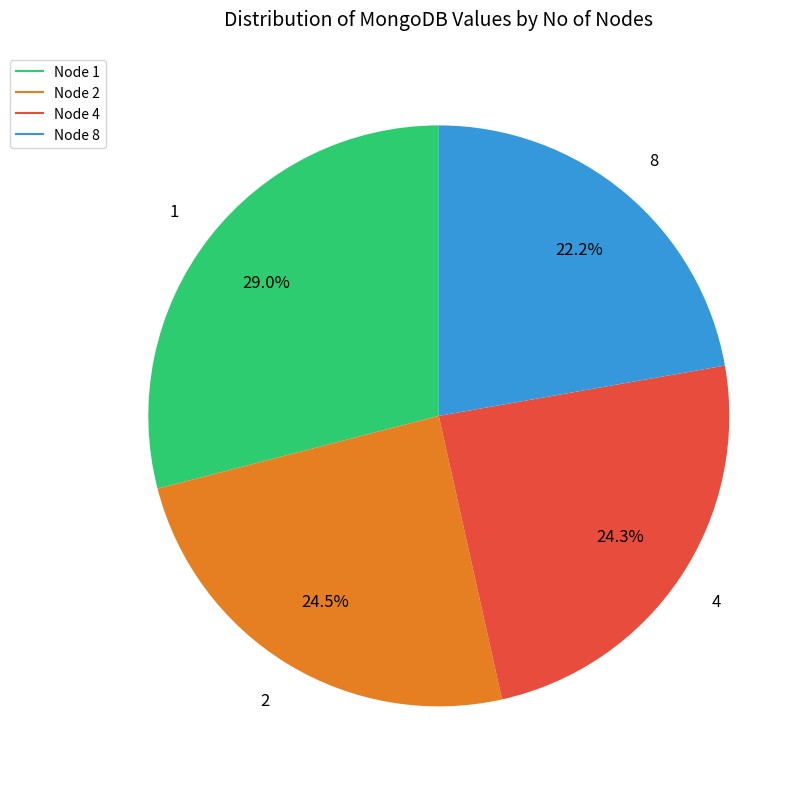

Is there a majority slice in this chart?

No